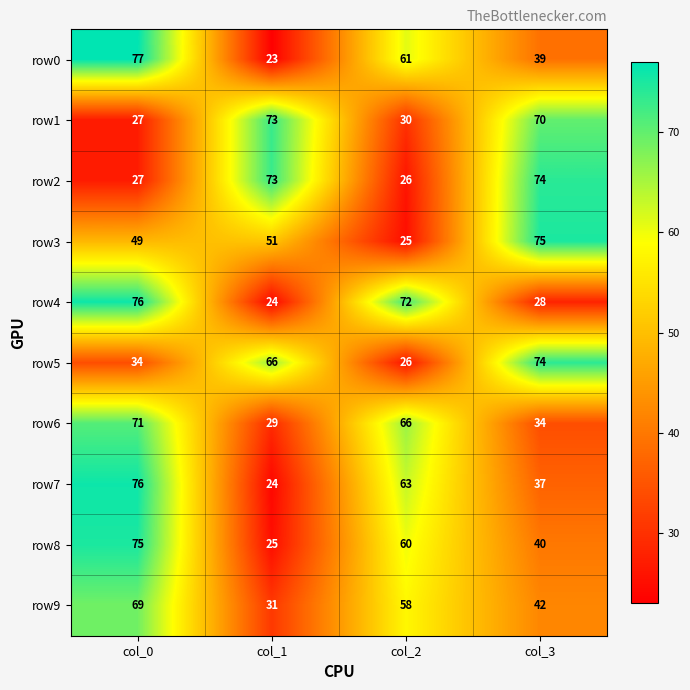

What is the difference between the maximum and second lowest values in the row2 series?

47